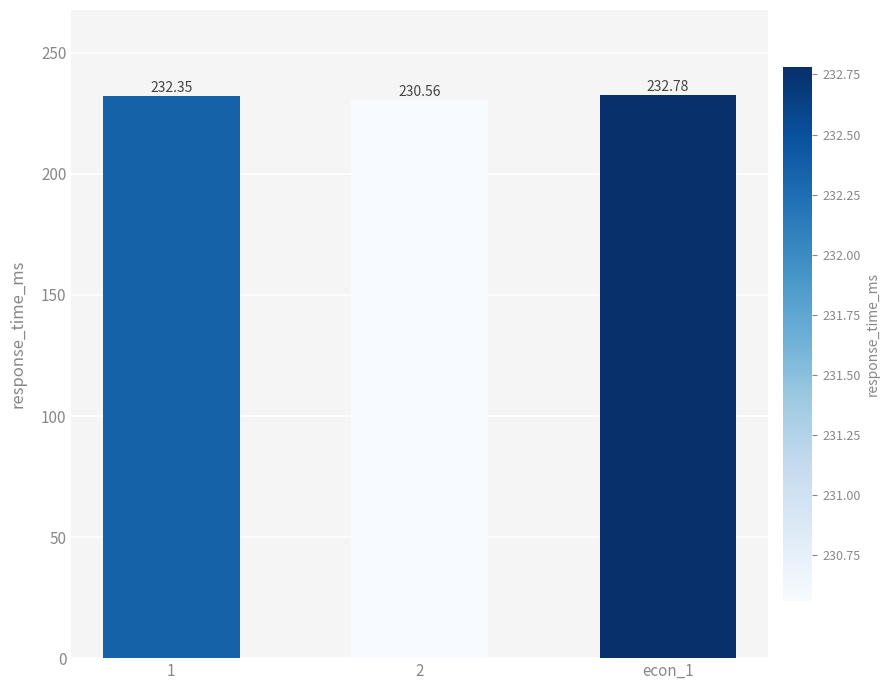

What is the difference between the maximum and minimum values?

2.2